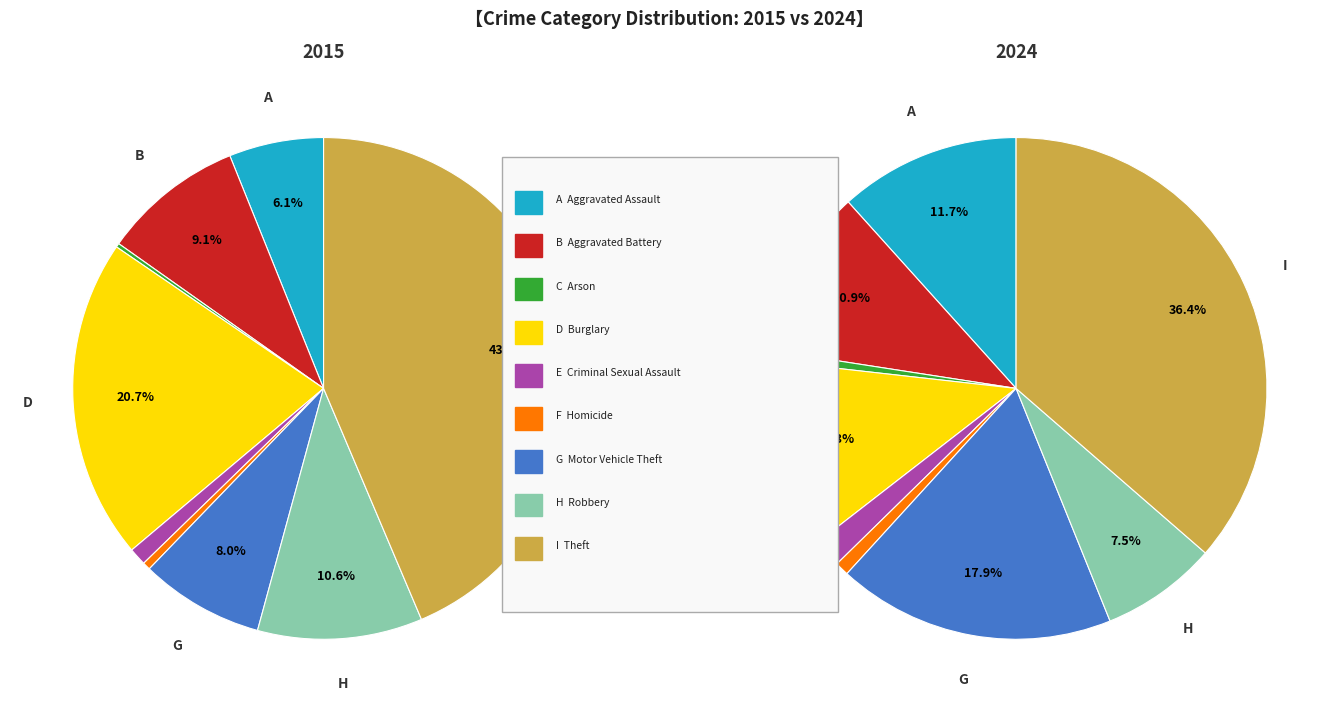

What portion of the pie excludes 8?

63.6%